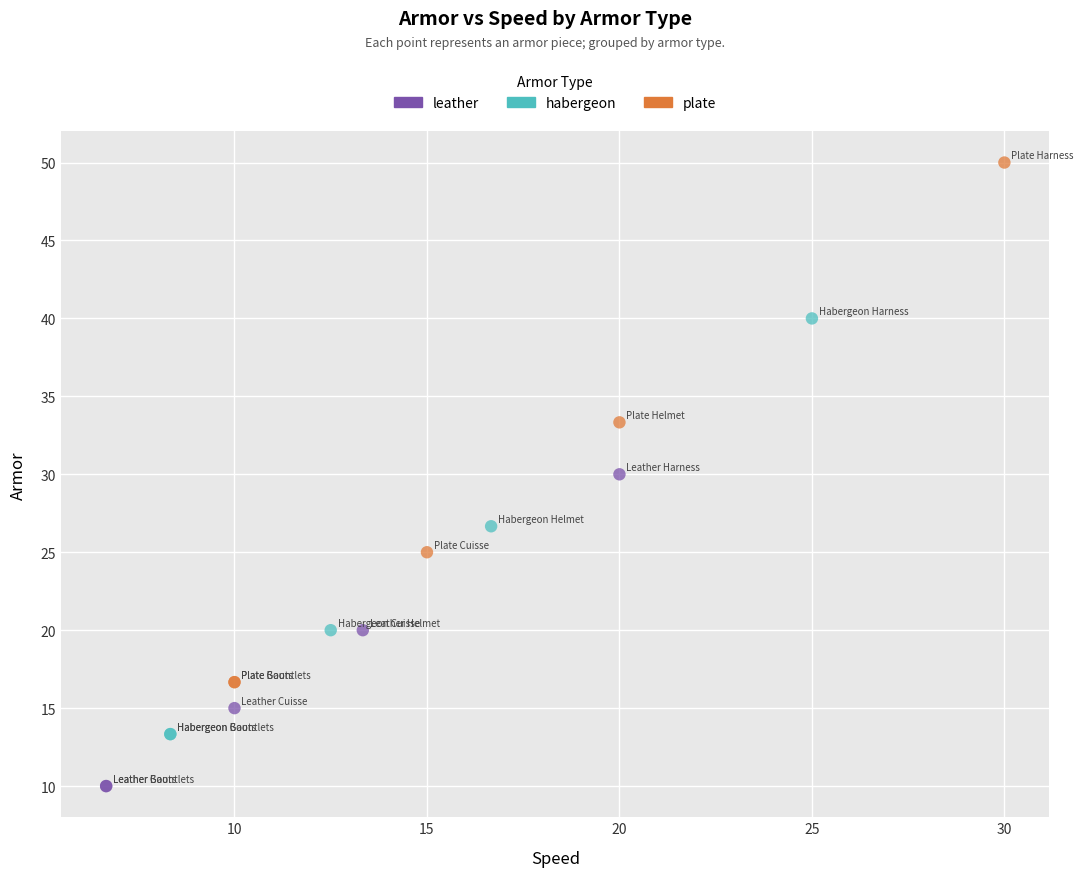

What are all the series names shown in the legend?

leather, habergeon, plate